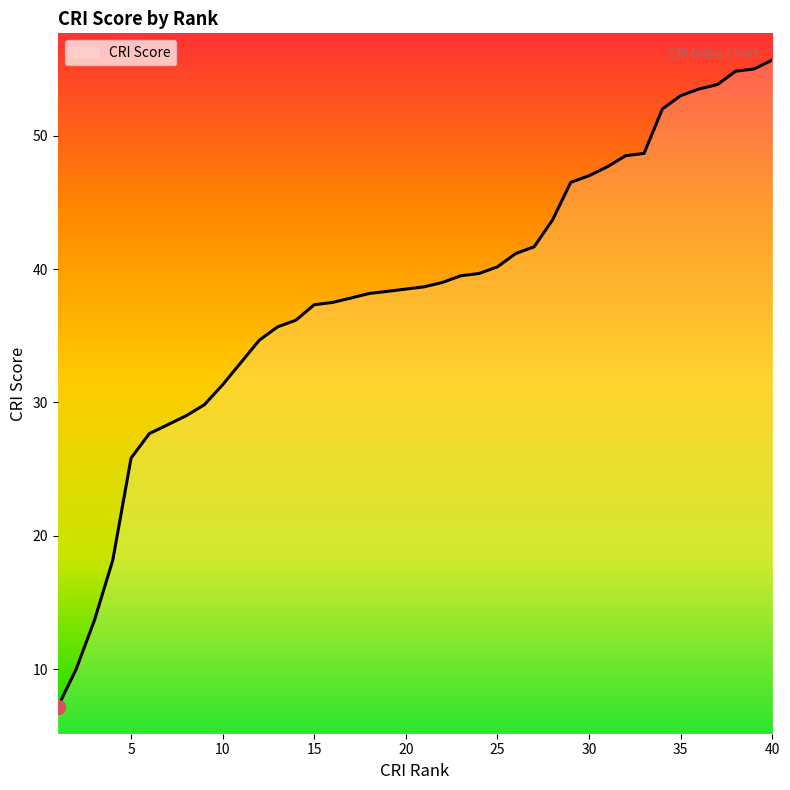

What is the smallest value displayed?

7.2